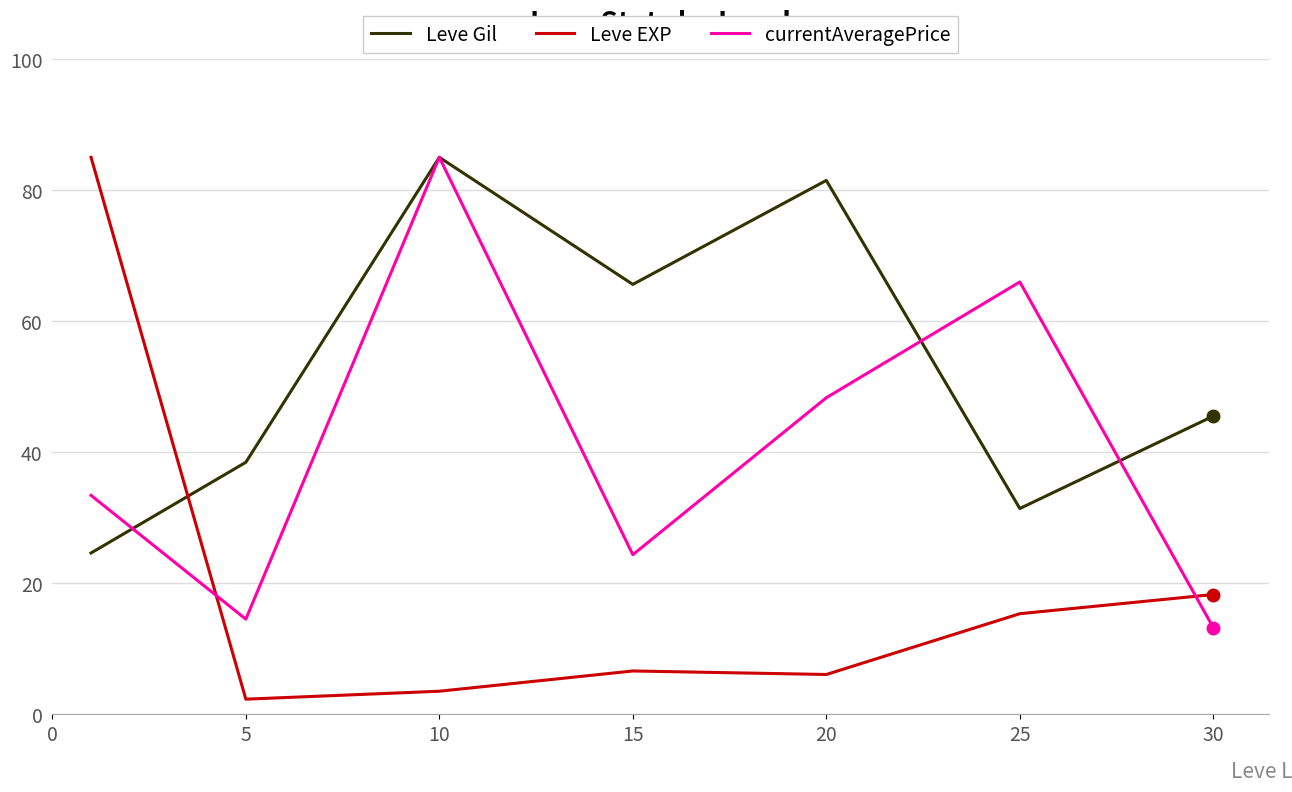

What is the average value of the Leve Gil series?

53.1